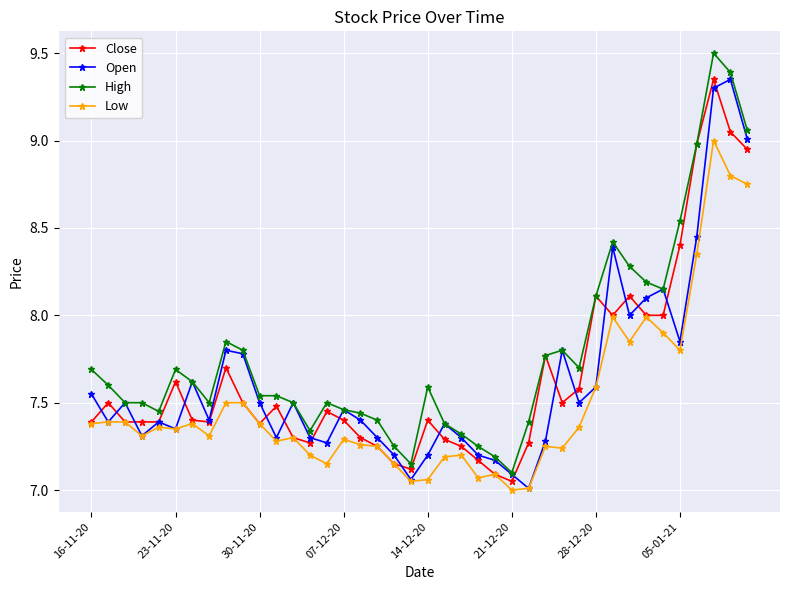

Which series has the widest spread of values?

High